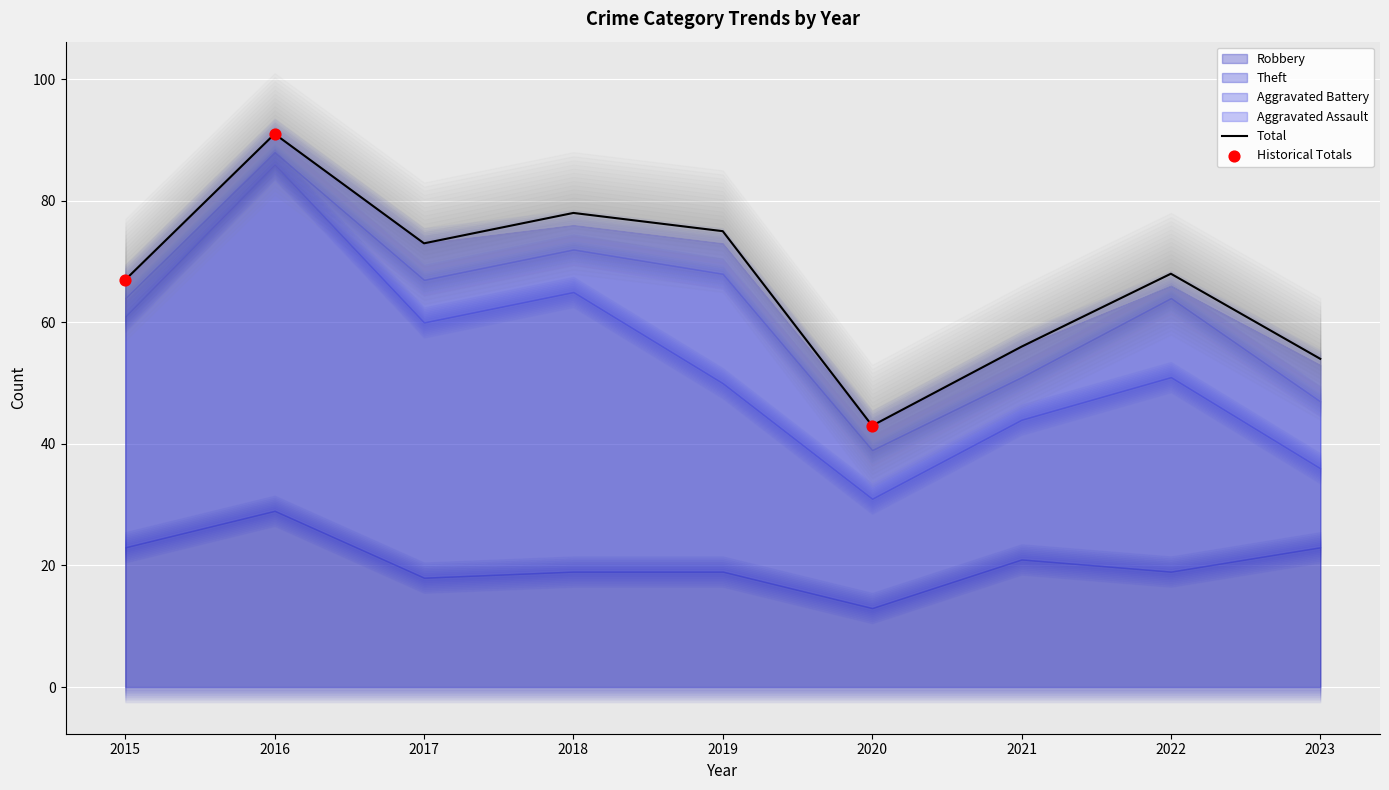

Is the value of Robbery at 2020 greater than the value of Total at 2019?

No